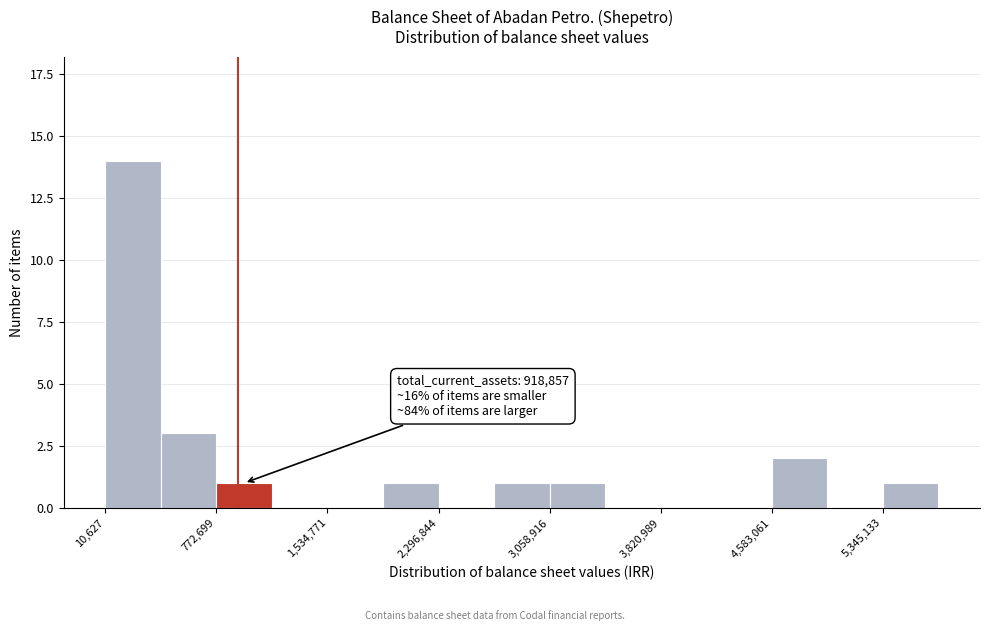

Read against the x-axis, roughly where is the centre of the tallest bar?

200000